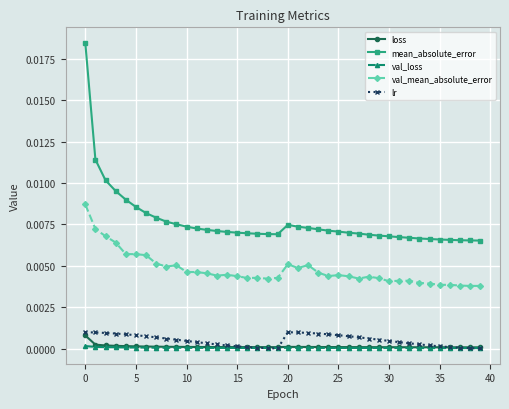

True or false: val_mean_absolute_error and lr intersect in this chart.

False